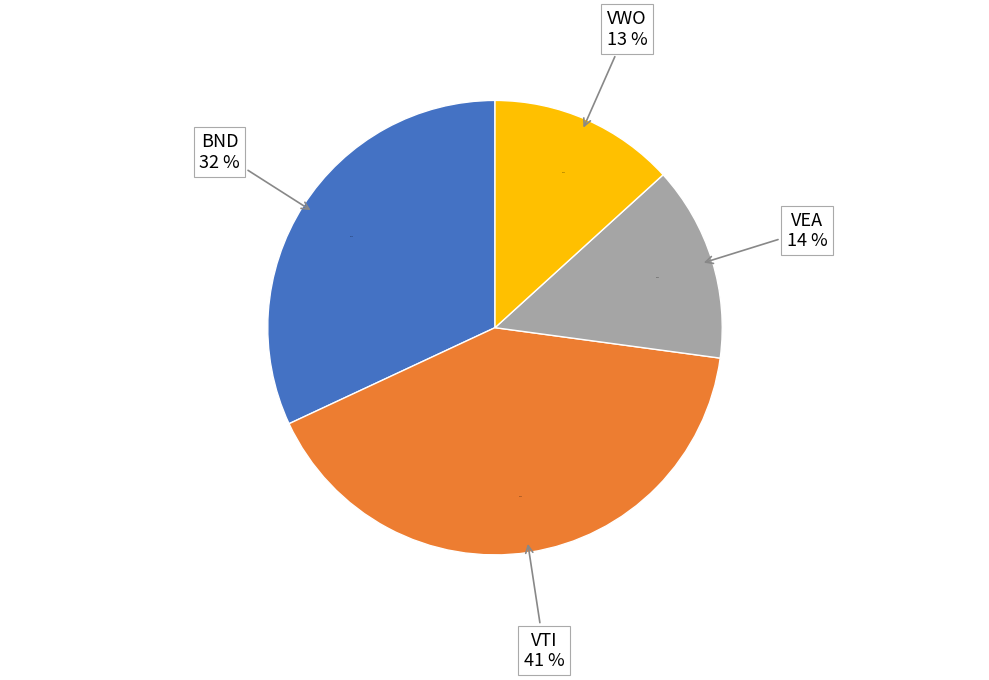

What is the change in value from VEA to VWO?

-1.6